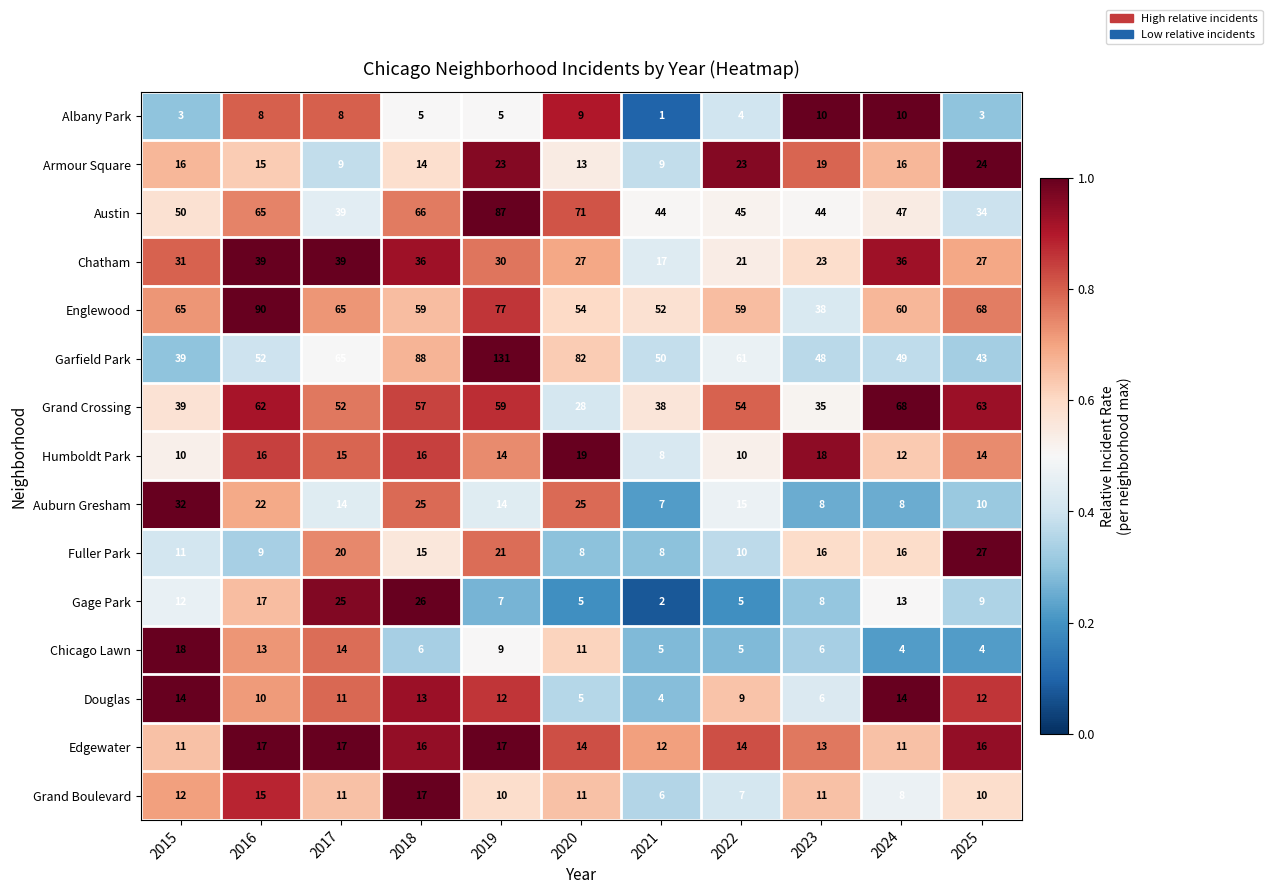

Which label corresponds to the smallest value in the chart?

2021